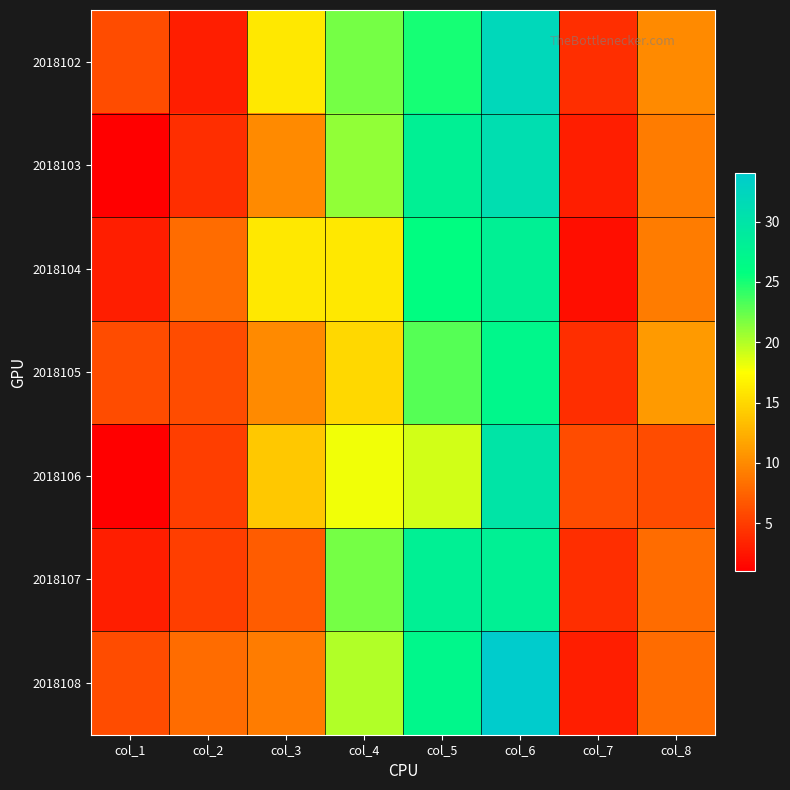

Between col_4 and col_8, which is larger?

col_4